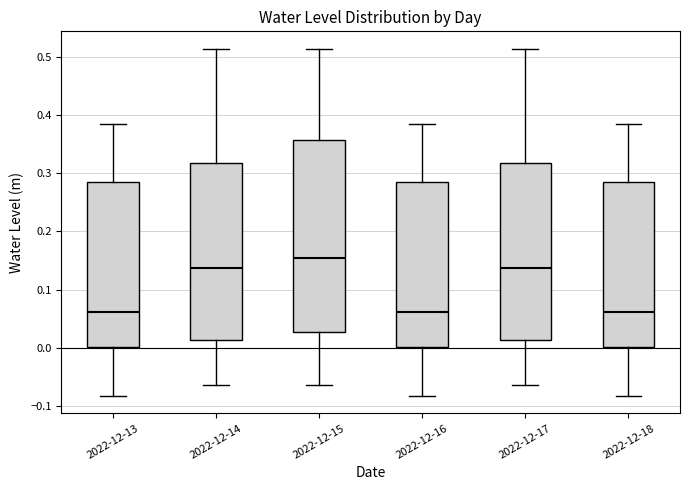

Reading left to right, read every box against the y-axis: the position of its median line, the range the box covers, and the ends of its whiskers. The values are not printed on the chart, so give them approximately, as read against the axis.

2022-12-13: median 0.06, box 0.00 to 0.28, whiskers -0.08 to 0.39
2022-12-14: median 0.14, box 0.01 to 0.32, whiskers -0.06 to 0.51
2022-12-15: median 0.15, box 0.03 to 0.36, whiskers -0.06 to 0.51
2022-12-16: median 0.06, box 0.00 to 0.28, whiskers -0.08 to 0.39
2022-12-17: median 0.14, box 0.01 to 0.32, whiskers -0.06 to 0.51
2022-12-18: median 0.06, box 0.00 to 0.28, whiskers -0.08 to 0.39